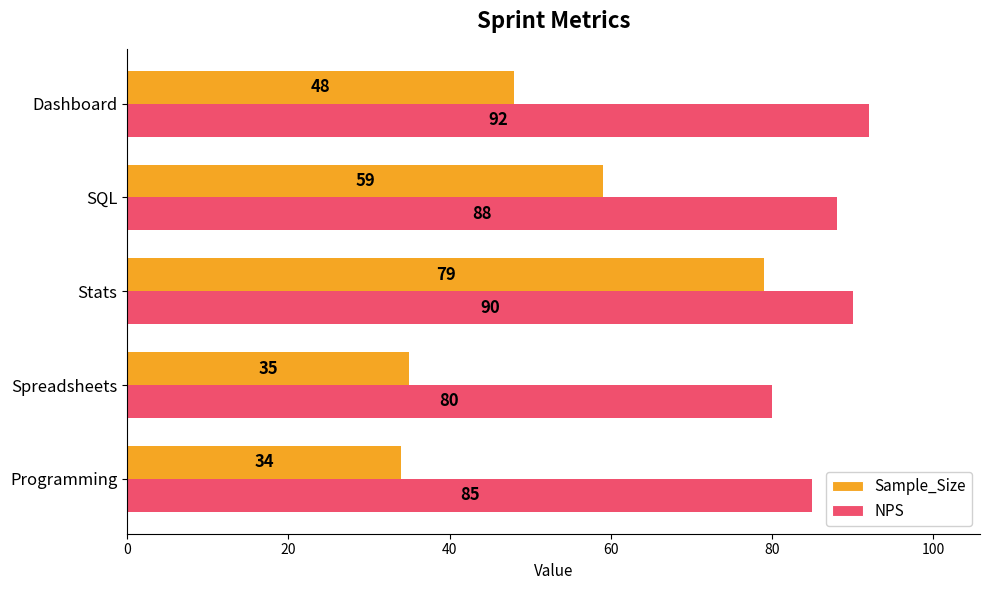

The NPS series shows 90 at Stats. True or false?

True